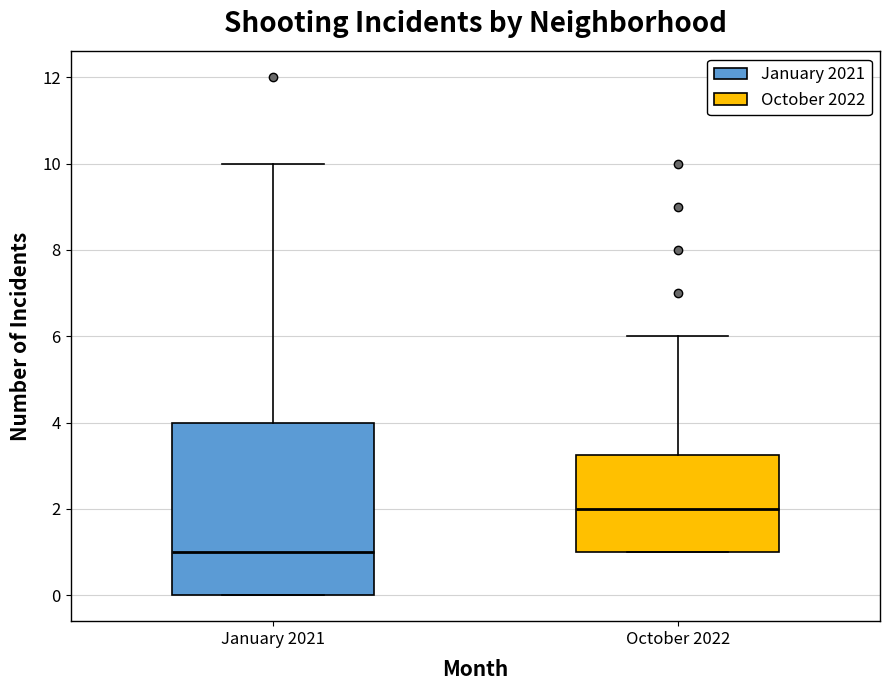

Which box has the lowest median line?

January 2021